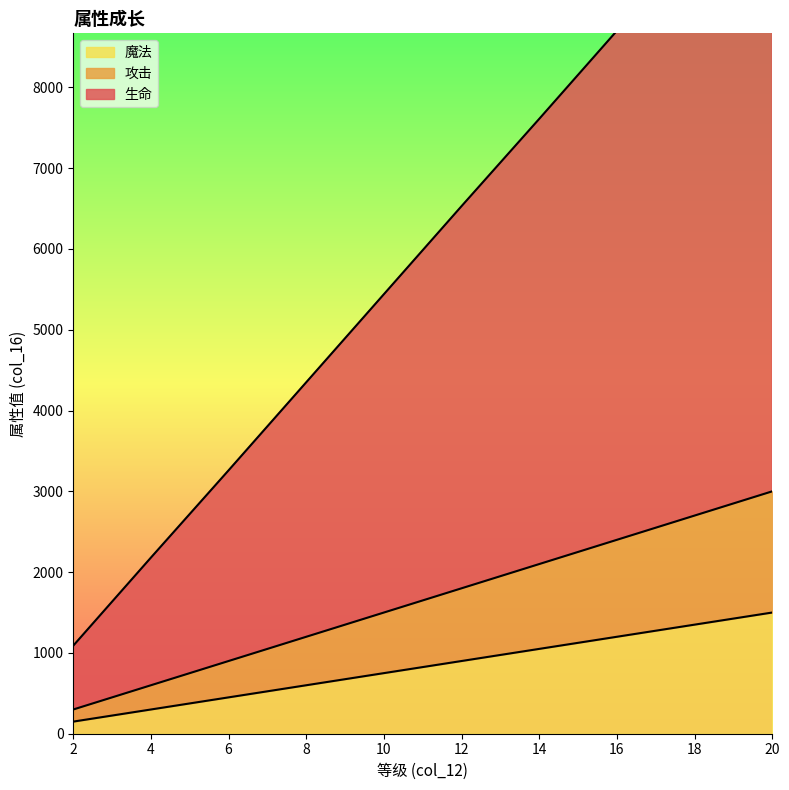

At how many categories does at least one series exceed 6068?

5